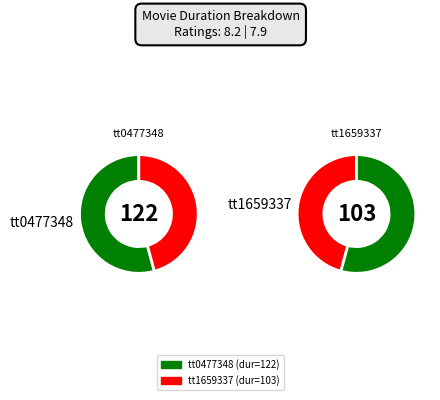

Which slice is the largest?

tt0477348